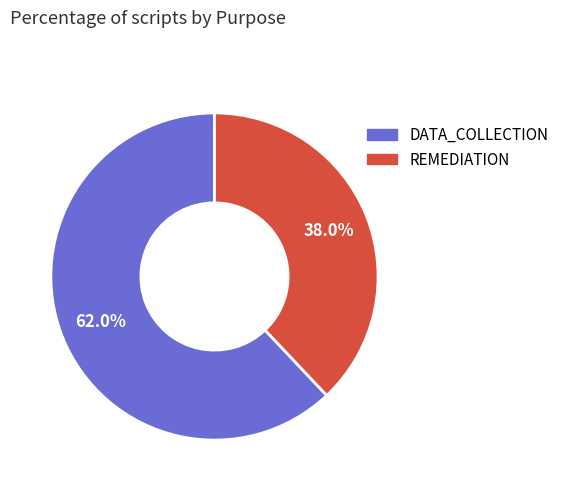

How many slices are in this pie chart?

2